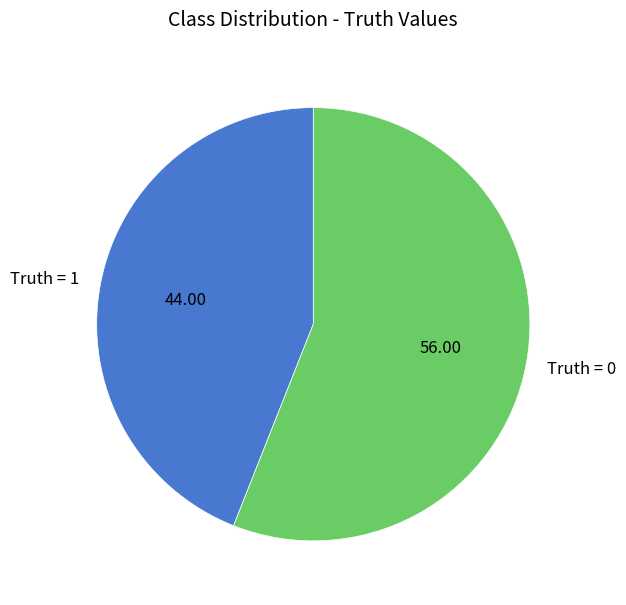

Is there any slice that represents more than half of the pie?

Yes